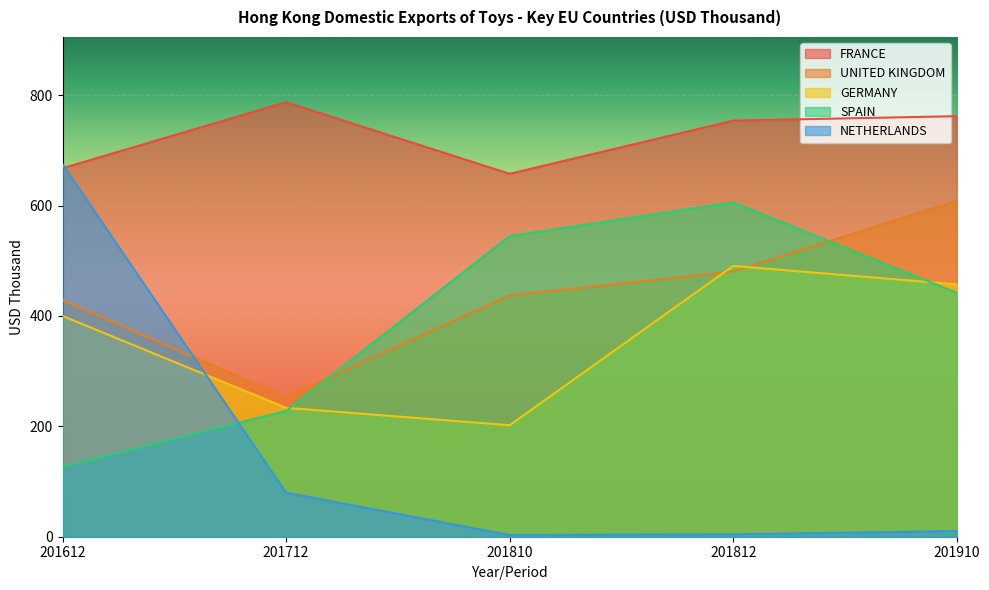

True or false: NETHERLANDS and GERMANY intersect in this chart.

True